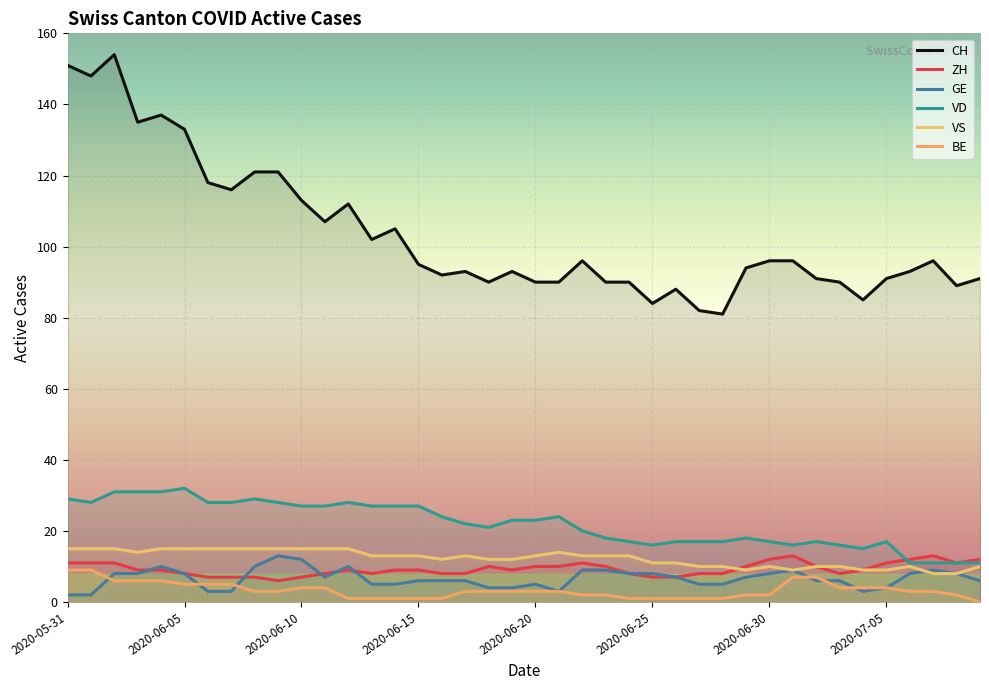

At 37, list the series in order from smallest to largest.

BE, VS, GE, VD, ZH, CH